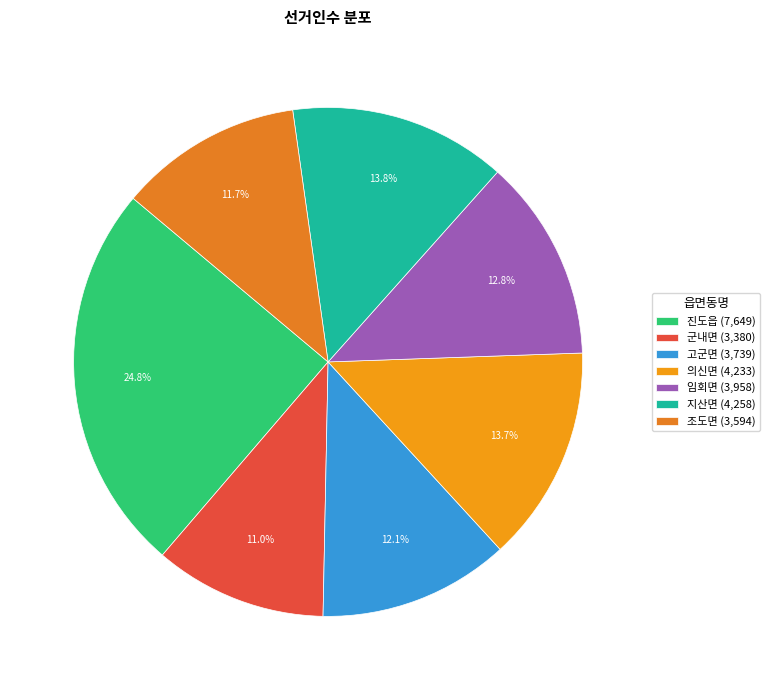

What percentage is NOT represented by 고군면?

87.9%